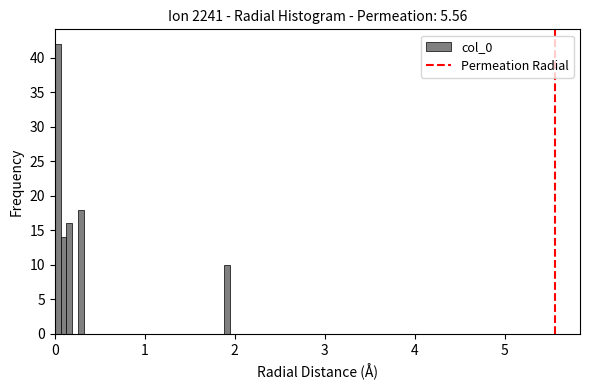

Read against the x-axis, roughly where is the centre of the tallest bar?

0.0